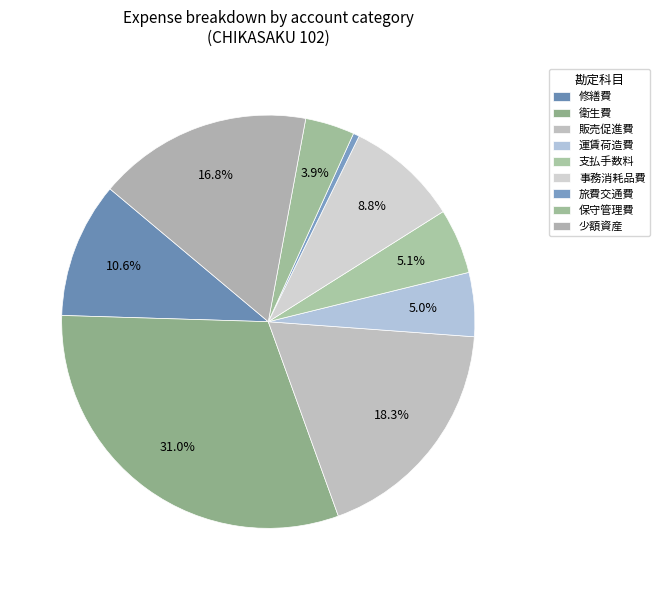

Count the number of slices in the pie.

9